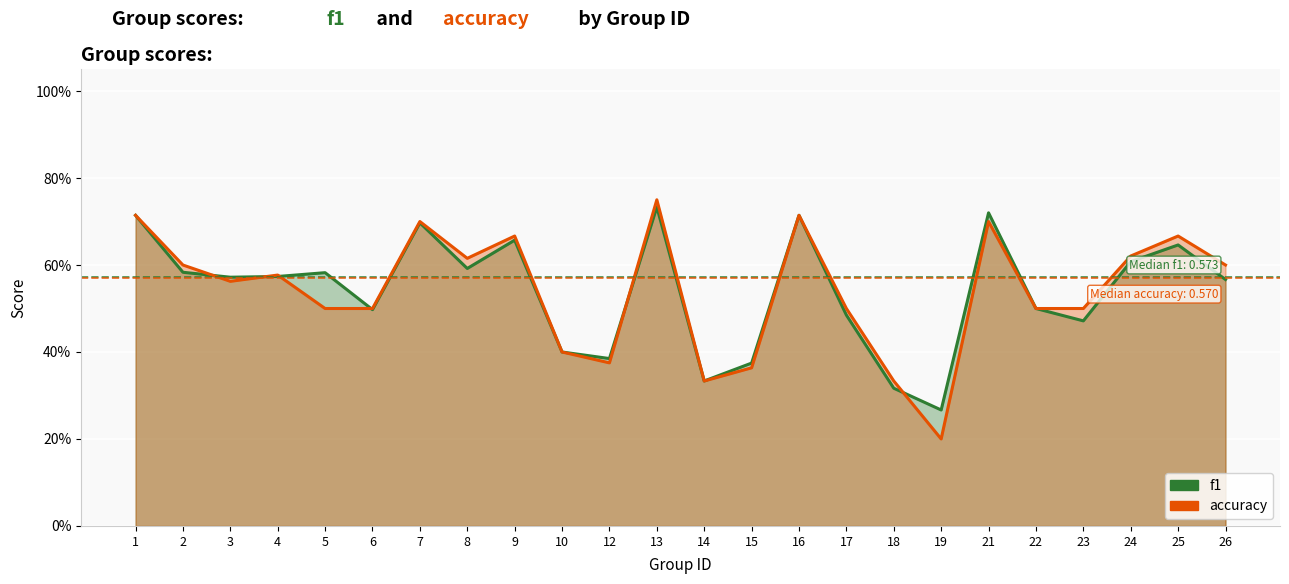

Reading left to right, what are all the values shown in this chart?

f1: 1=0.7	2=0.6	3=0.6	4=0.6	5=0.6	6=0.5	7=0.7	8=0.6	9=0.7	10=0.4	12=0.4	13=0.7	14=0.3	15=0.4	16=0.7	17=0.5	18=0.3	19=0.3	21=0.7	22=0.5	23=0.5	24=0.6	25=0.6	26=0.6
accuracy: 1=0.7	2=0.6	3=0.6	4=0.6	5=0.5	6=0.5	7=0.7	8=0.6	9=0.7	10=0.4	12=0.4	13=0.8	14=0.3	15=0.4	16=0.7	17=0.5	18=0.3	19=0.2	21=0.7	22=0.5	23=0.5	24=0.6	25=0.7	26=0.6